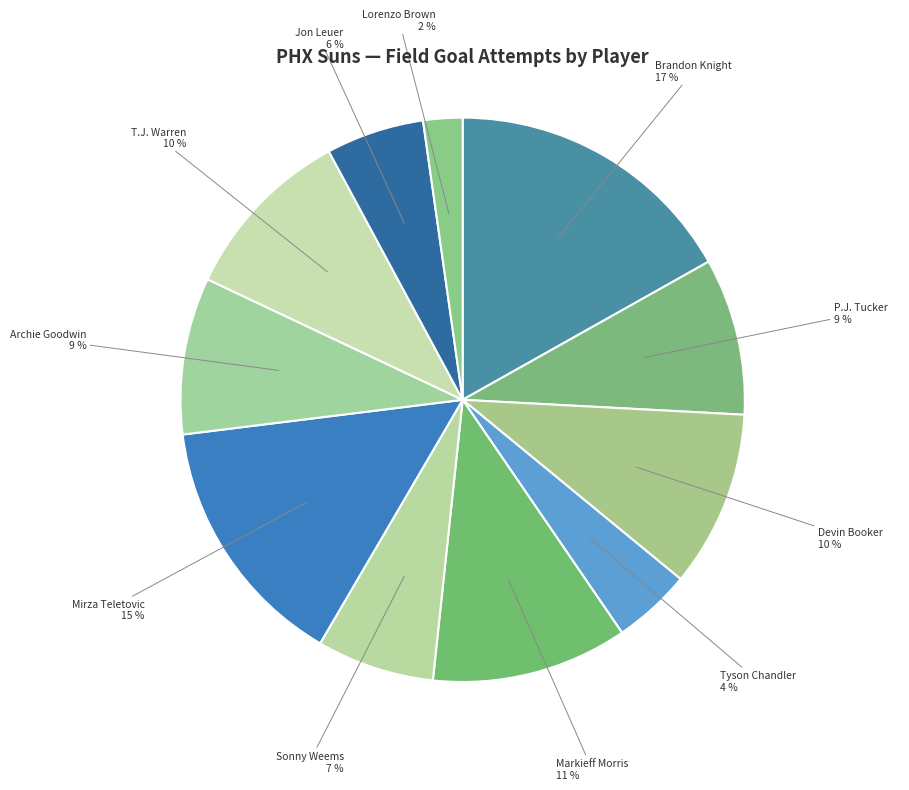

What percentage is the Archie Goodwin slice, to the nearest percent?

9%